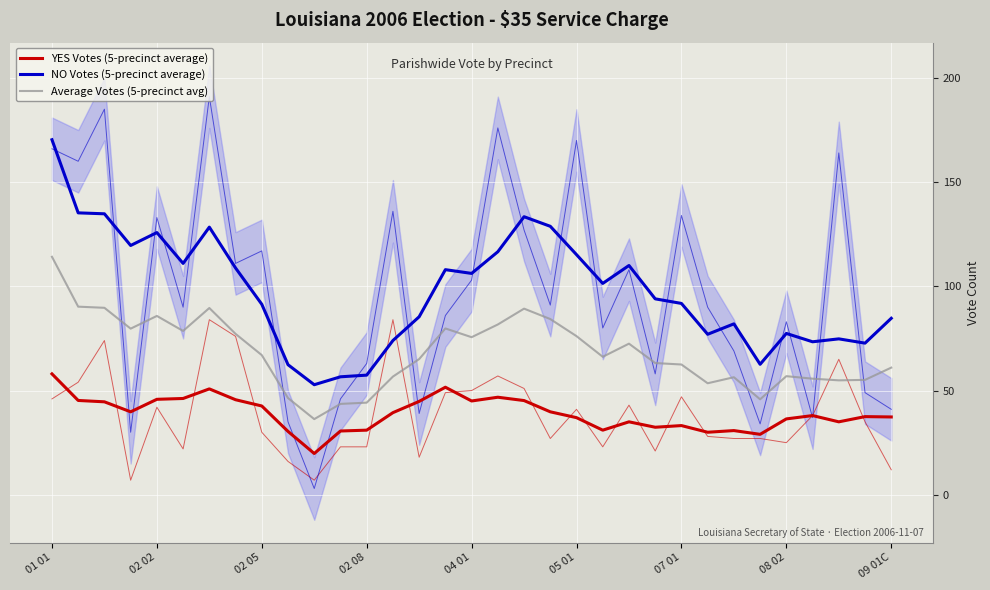

True or false: Average Votes (5-precinct avg) and YES Votes (5-precinct average) cross at least once.

False